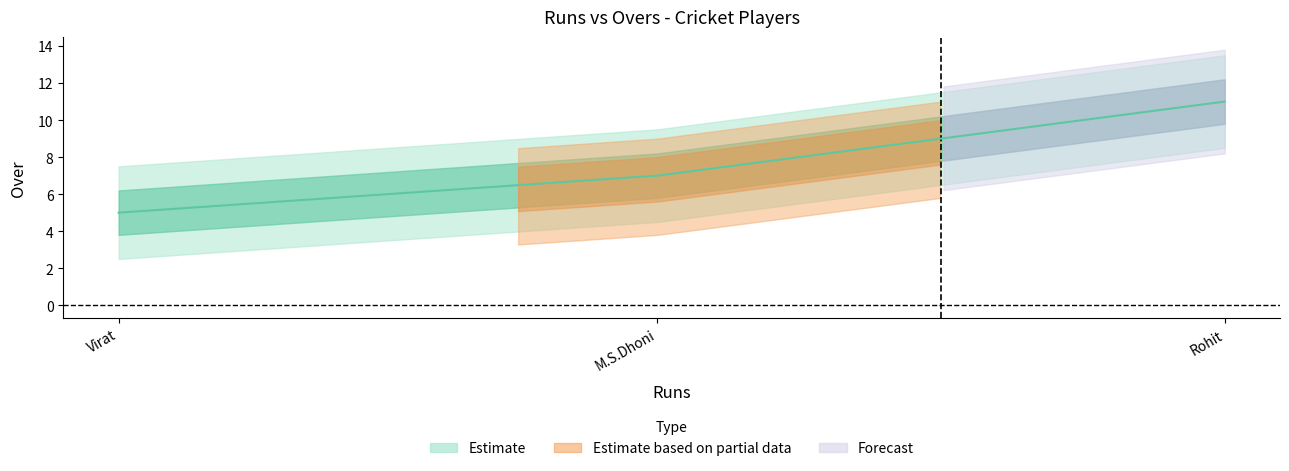

Which has a higher value, Rohit or Virat?

Rohit